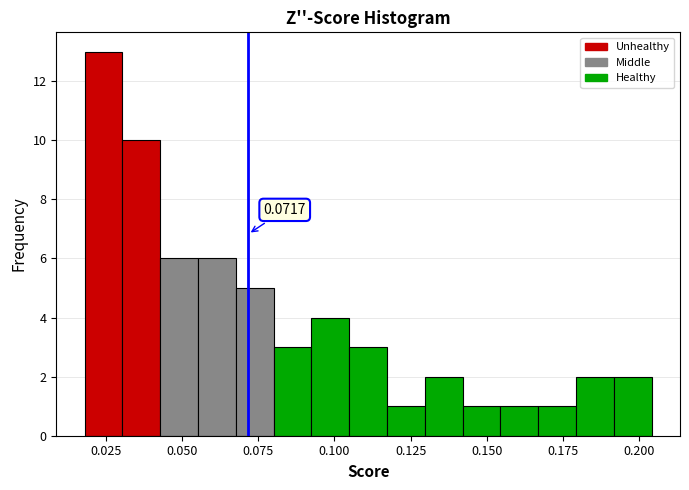

Around what value on the x-axis is the tallest bar? Give the approximate position of its centre, as read against the axis.

0.025